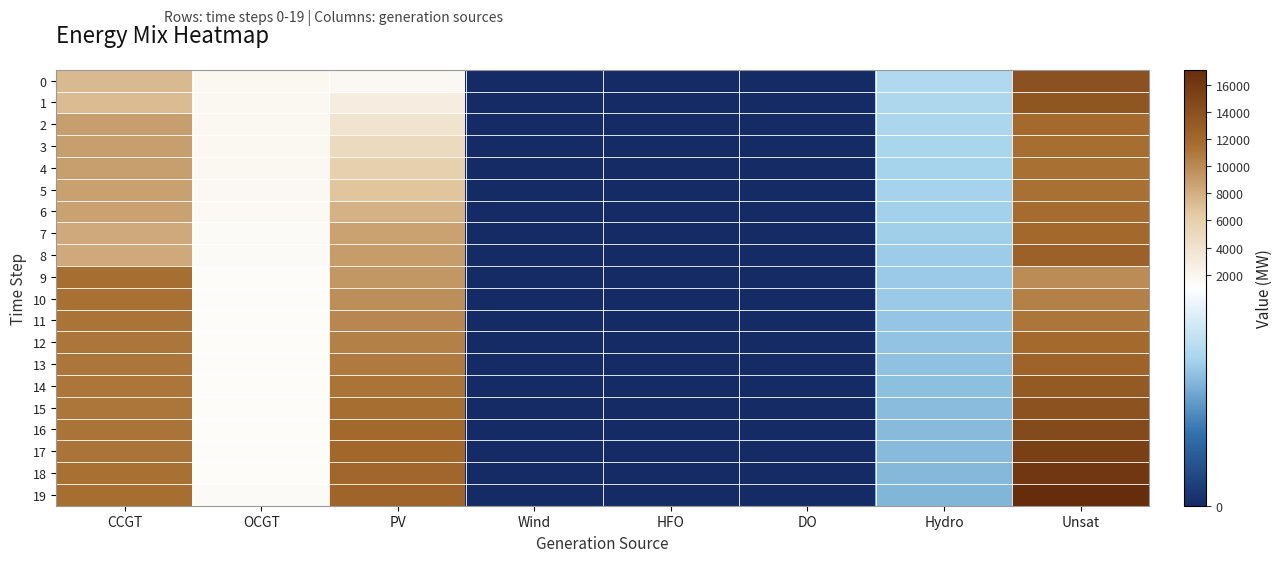

At which category does the chart reach its minimum across all series?

Wind